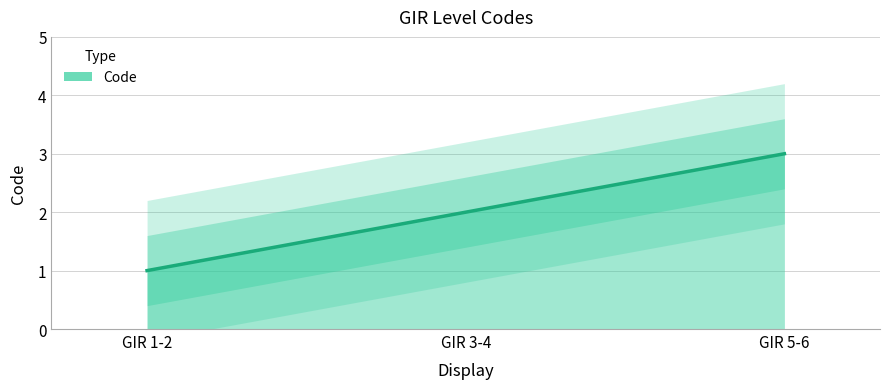

At which category does the chart reach its minimum across all series?

GIR 1-2